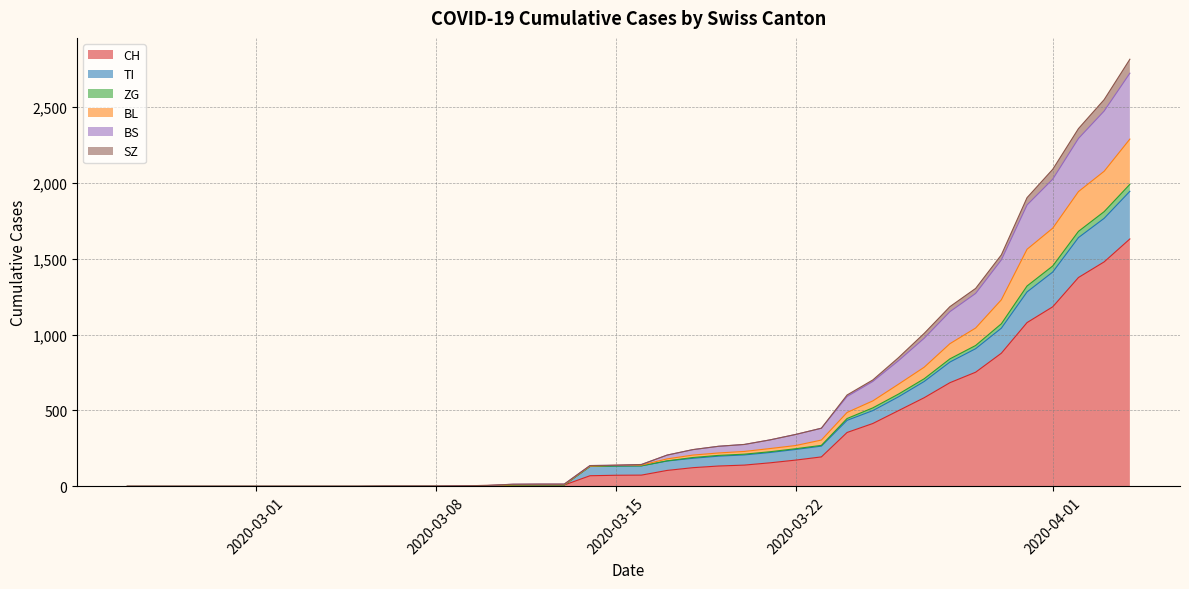

What is the label of the 31st point from the right?

2020-03-05